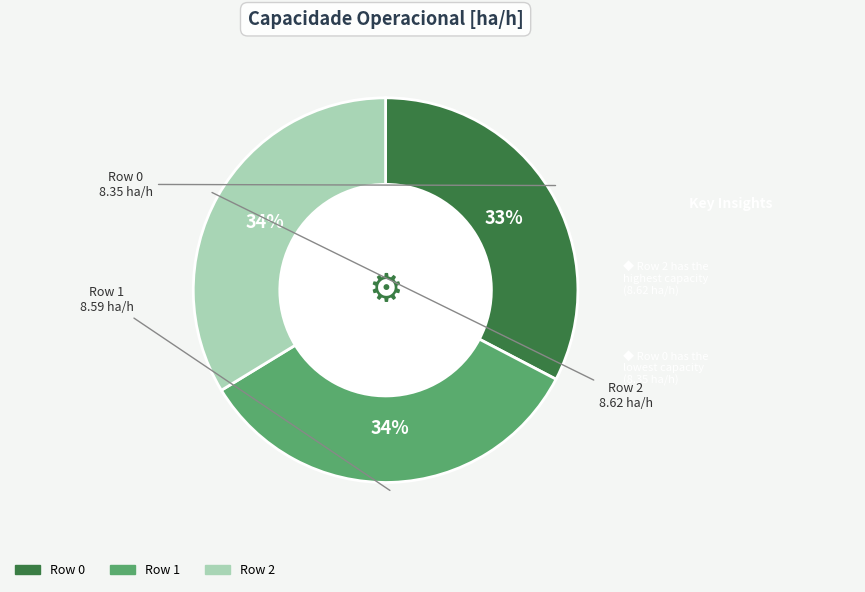

Is Row 2 the majority of the pie?

No